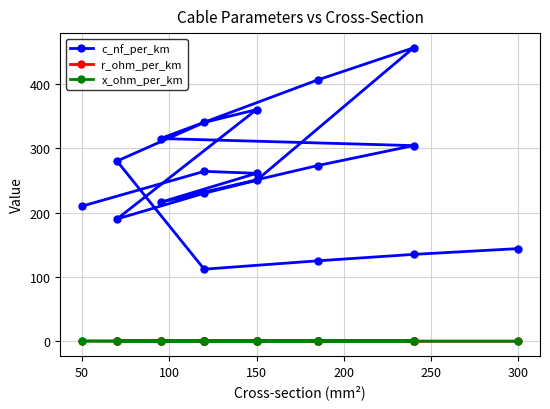

Is the value of r_ohm_per_km at 10 greater than the value of c_nf_per_km at 8?

No